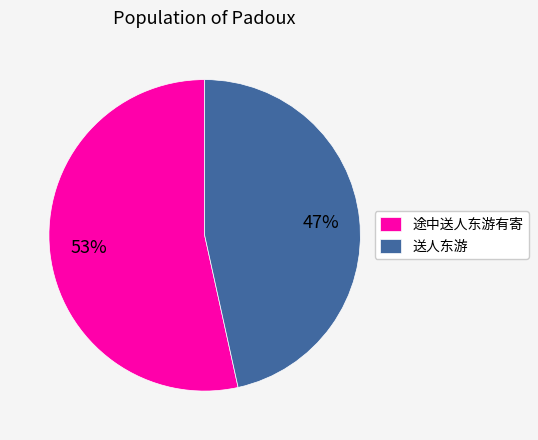

To the nearest percent, what percentage of the pie is 途中送人东游有寄?

53%